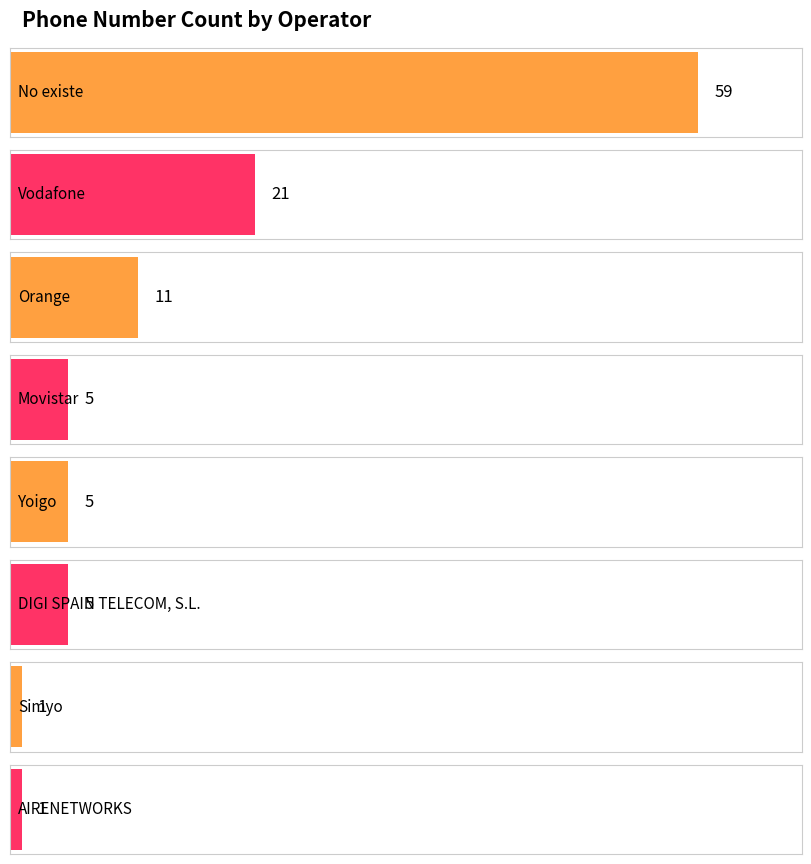

How many bars are there in total?

8